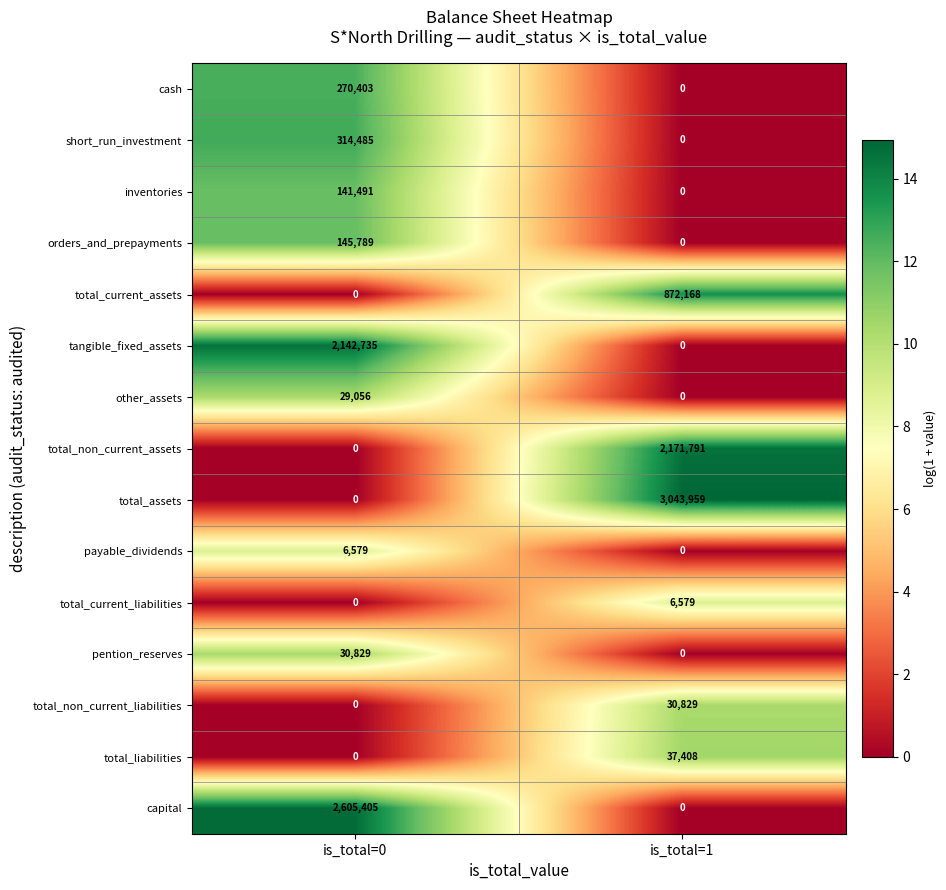

List the labels in order of payable_dividends value, largest first.

is_total=0, is_total=1